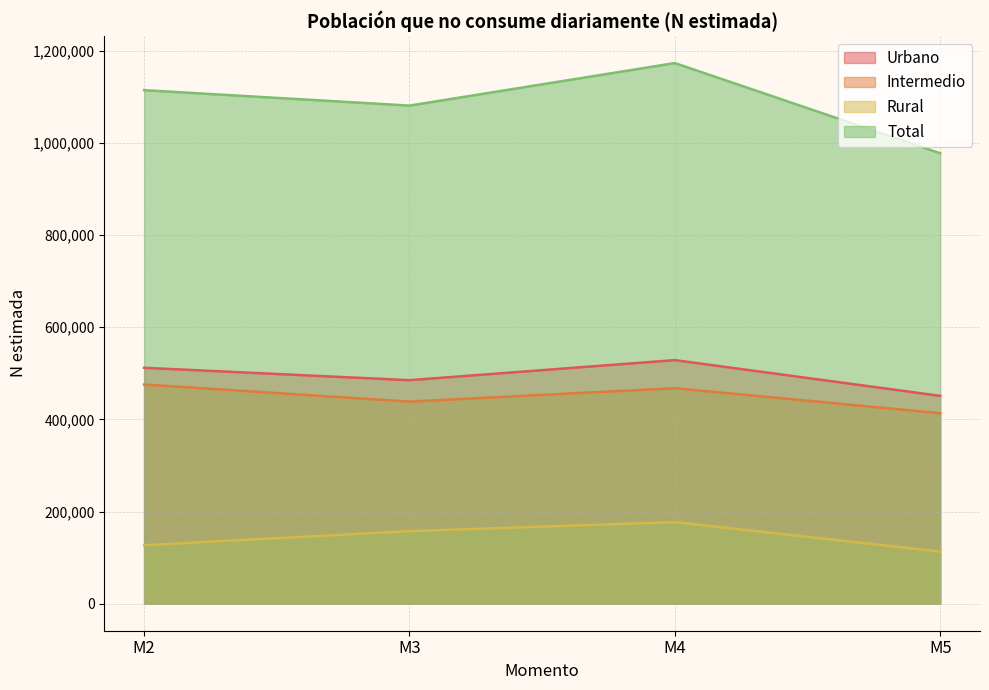

Which series has the widest spread of values?

Total